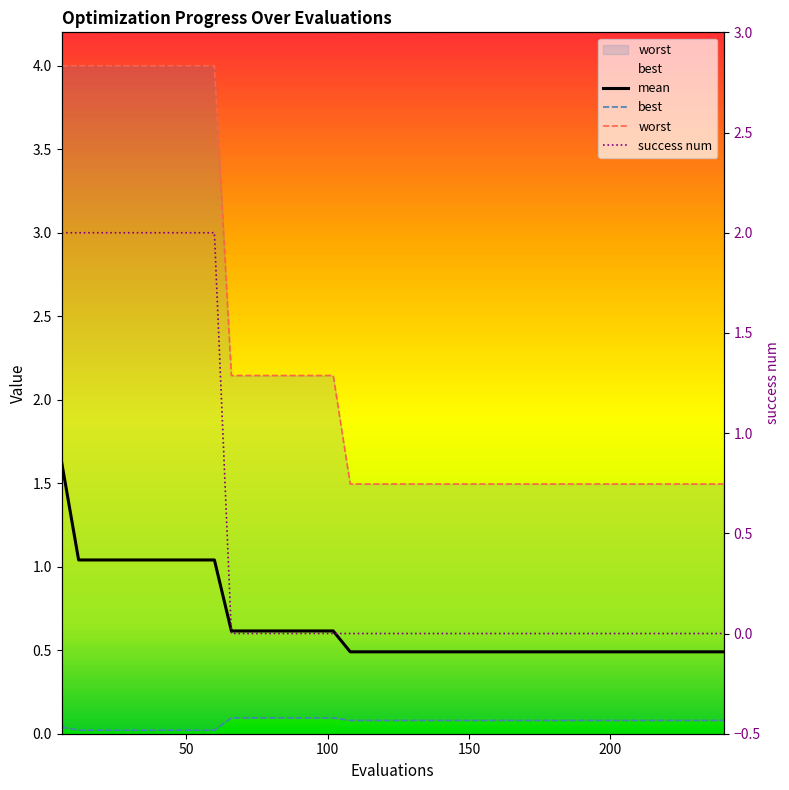

List the series in order of their peak value, highest first.

worst, success num, mean, best